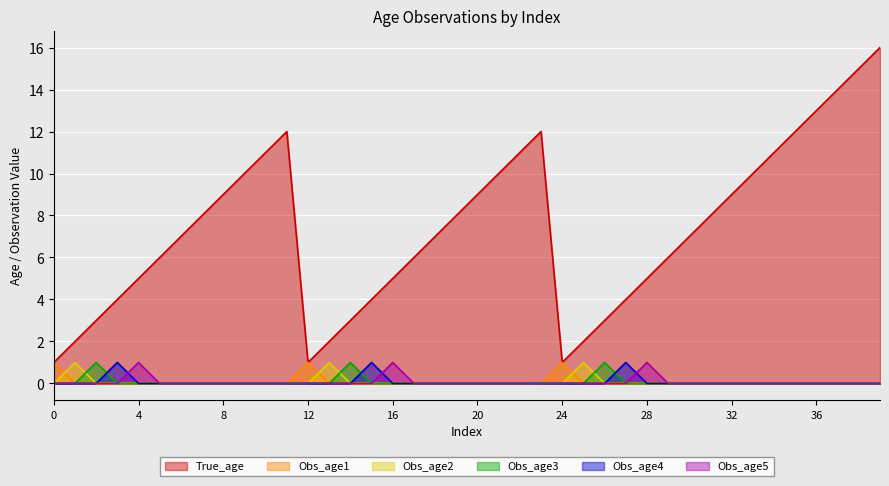

Which series has the largest range (max minus min)?

True_age